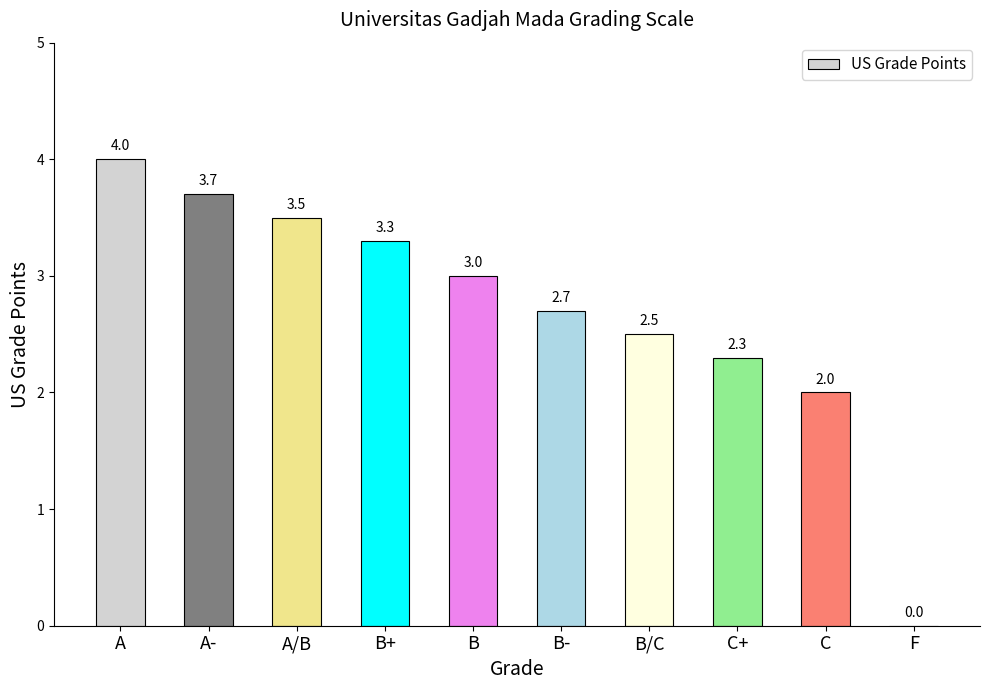

Reading left to right, transcribe all the data shown in this chart.

4.0	3.7	3.5	3.3	3.0	2.7	2.5	2.3	2.0	0.0